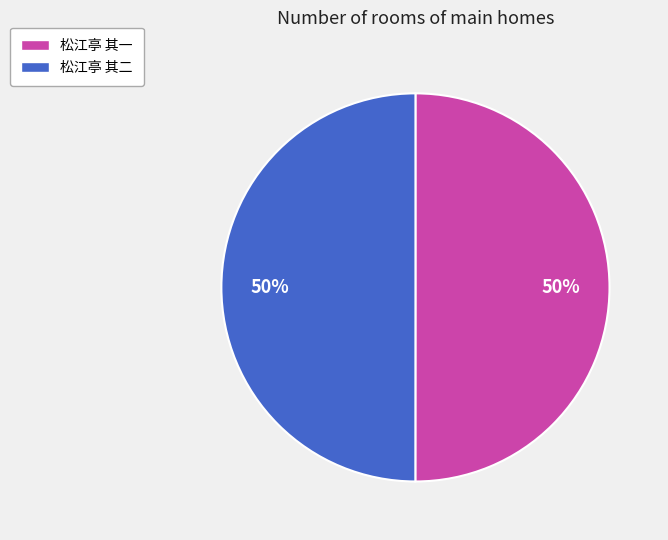

True or false: 松江亭 其二 accounts for 50% of the total.

True